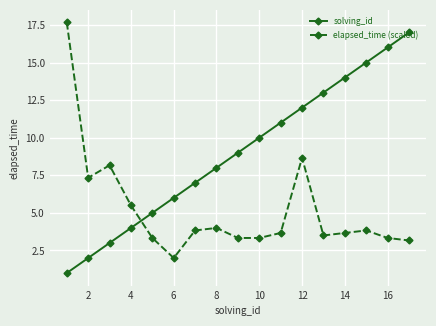

How many intersections are there between elapsed_time (scaled) and solving_id?

1